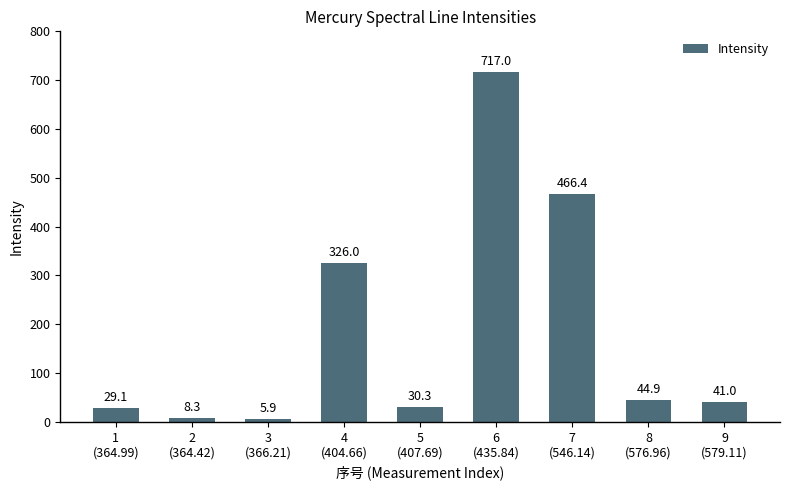

Which has a higher value, 3
(366.21) or 6
(435.84)?

6
(435.84)